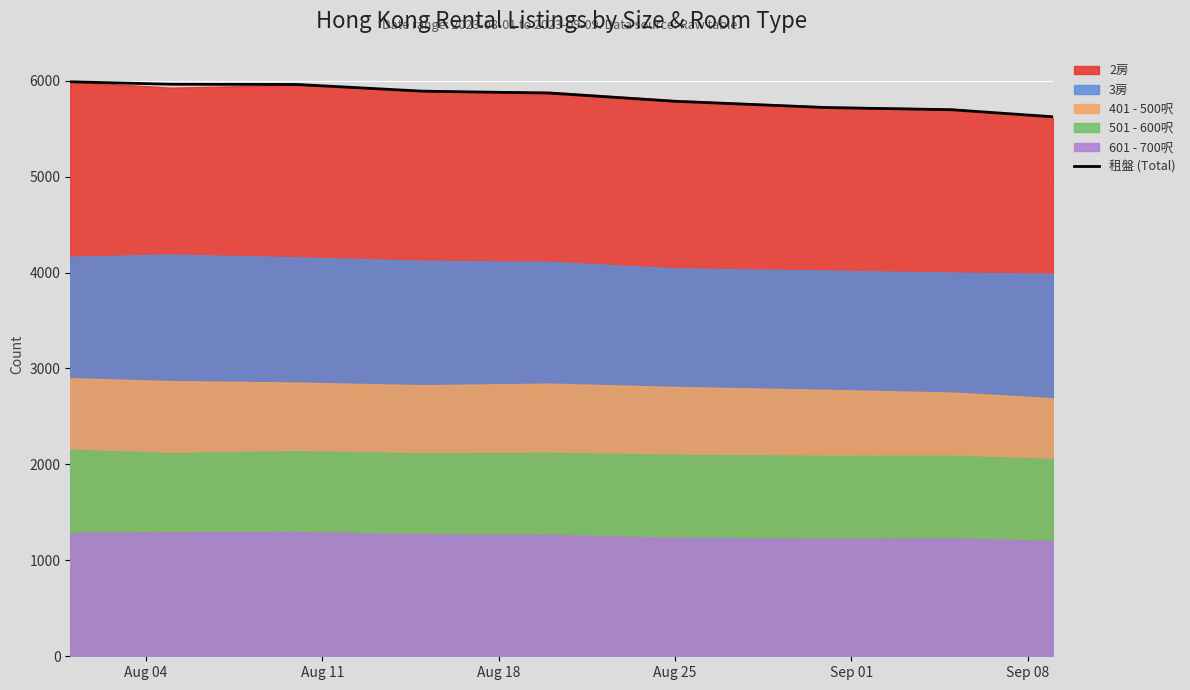

Does the chart display data point markers on the line(s)?

No